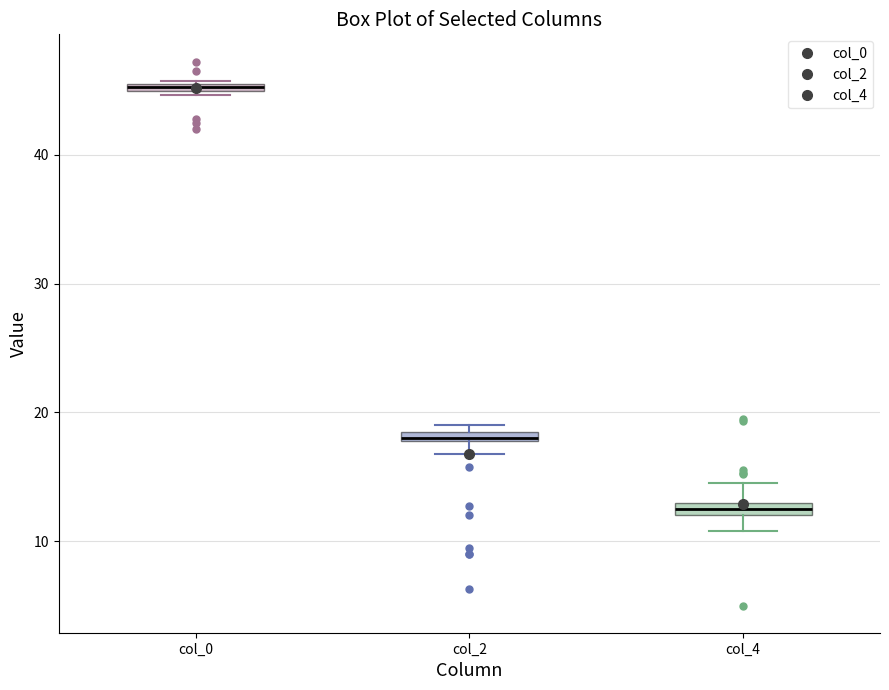

Where is the lower edge of the box for col_2 on the y-axis? The values are not printed on the chart, so give them approximately, as read against the axis.

18